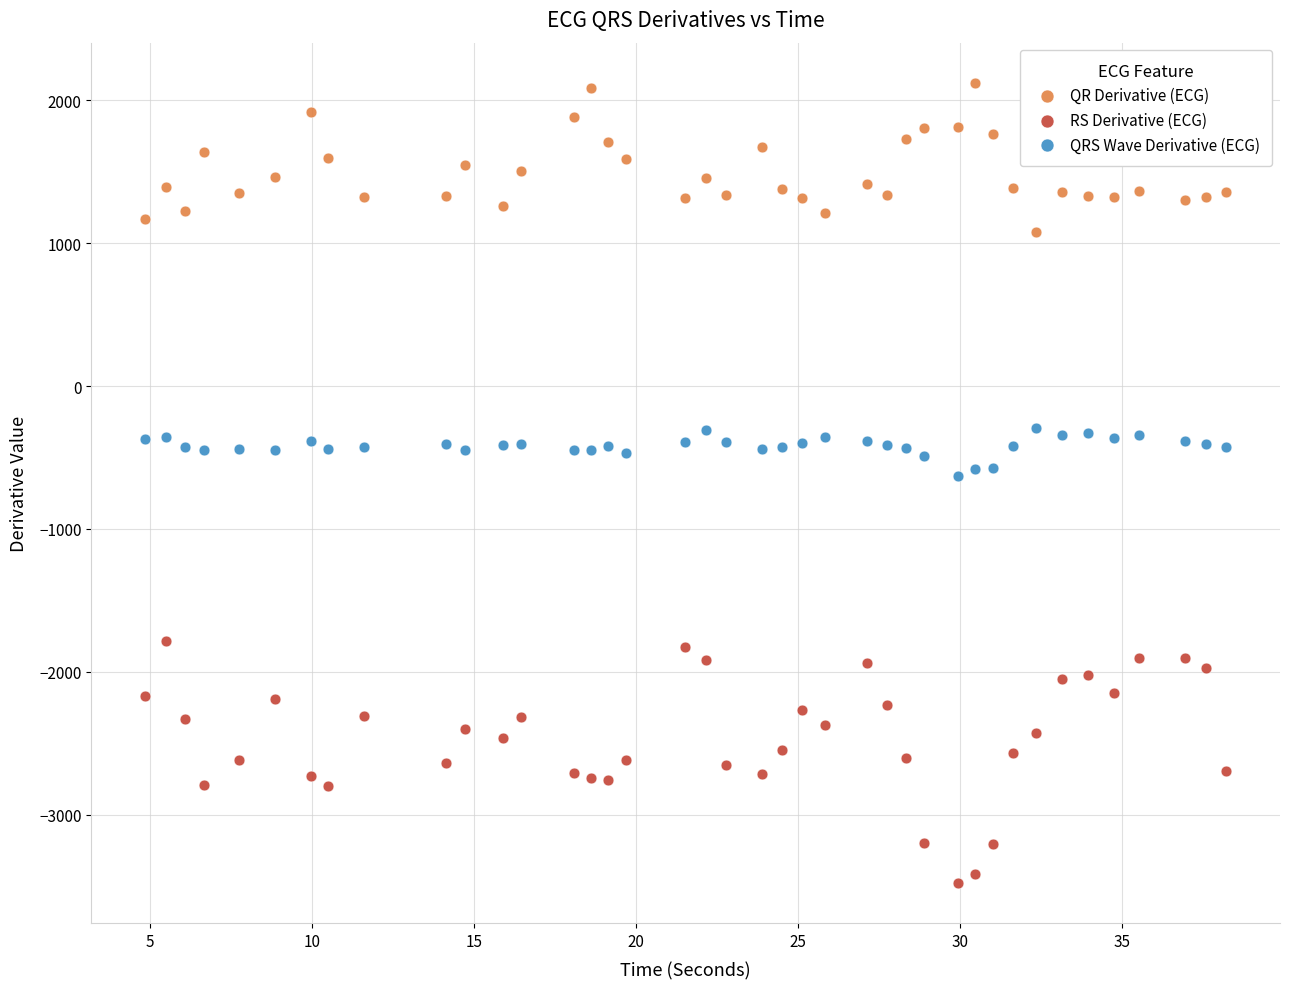

Across all data points, what is the range of Y values (max minus min)?

5600.8